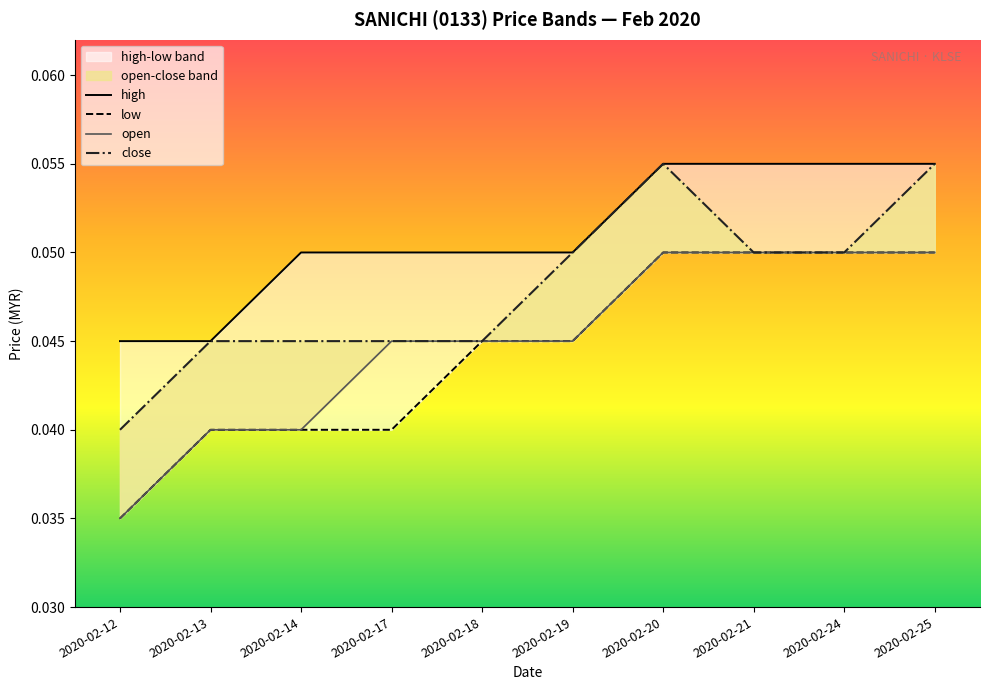

What is the maximum value shown in the chart?

0.1